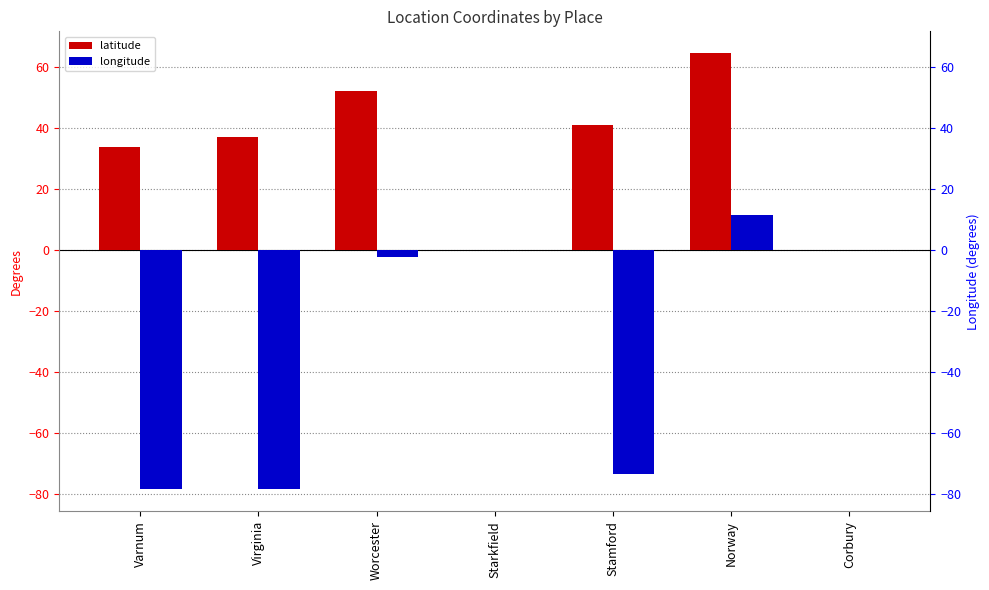

What is the difference between the latitude values at Worcester and Corbury?

52.2